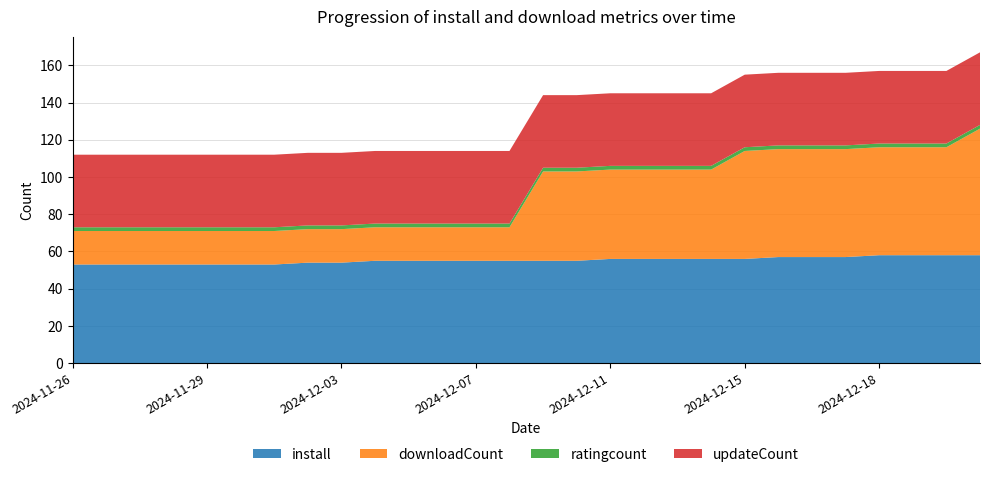

Reading left to right, list all the values displayed in this chart.

install: 2024-11-26=53	2024-11-26=53	2024-11-27=53	2024-11-28=53	2024-11-29=53	2024-11-30=53	2024-12-01=53	2024-12-02=54	2024-12-03=54	2024-12-04=55	2024-12-05=55	2024-12-06=55	2024-12-07=55	2024-12-08=55	2024-12-09=55	2024-12-10=55	2024-12-11=56	2024-12-12=56	2024-12-13=56	2024-12-14=56	2024-12-15=56	2024-12-16=57	2024-12-17=57	2024-12-17=57	2024-12-18=58	2024-12-19=58	2024-12-20=58	2024-12-21=58
downloadCount: 2024-11-26=18	2024-11-26=18	2024-11-27=18	2024-11-28=18	2024-11-29=18	2024-11-30=18	2024-12-01=18	2024-12-02=18	2024-12-03=18	2024-12-04=18	2024-12-05=18	2024-12-06=18	2024-12-07=18	2024-12-08=18	2024-12-09=48	2024-12-10=48	2024-12-11=48	2024-12-12=48	2024-12-13=48	2024-12-14=48	2024-12-15=58	2024-12-16=58	2024-12-17=58	2024-12-17=58	2024-12-18=58	2024-12-19=58	2024-12-20=58	2024-12-21=68
ratingcount: 2024-11-26=2	2024-11-26=2	2024-11-27=2	2024-11-28=2	2024-11-29=2	2024-11-30=2	2024-12-01=2	2024-12-02=2	2024-12-03=2	2024-12-04=2	2024-12-05=2	2024-12-06=2	2024-12-07=2	2024-12-08=2	2024-12-09=2	2024-12-10=2	2024-12-11=2	2024-12-12=2	2024-12-13=2	2024-12-14=2	2024-12-15=2	2024-12-16=2	2024-12-17=2	2024-12-17=2	2024-12-18=2	2024-12-19=2	2024-12-20=2	2024-12-21=2
updateCount: 2024-11-26=39	2024-11-26=39	2024-11-27=39	2024-11-28=39	2024-11-29=39	2024-11-30=39	2024-12-01=39	2024-12-02=39	2024-12-03=39	2024-12-04=39	2024-12-05=39	2024-12-06=39	2024-12-07=39	2024-12-08=39	2024-12-09=39	2024-12-10=39	2024-12-11=39	2024-12-12=39	2024-12-13=39	2024-12-14=39	2024-12-15=39	2024-12-16=39	2024-12-17=39	2024-12-17=39	2024-12-18=39	2024-12-19=39	2024-12-20=39	2024-12-21=39